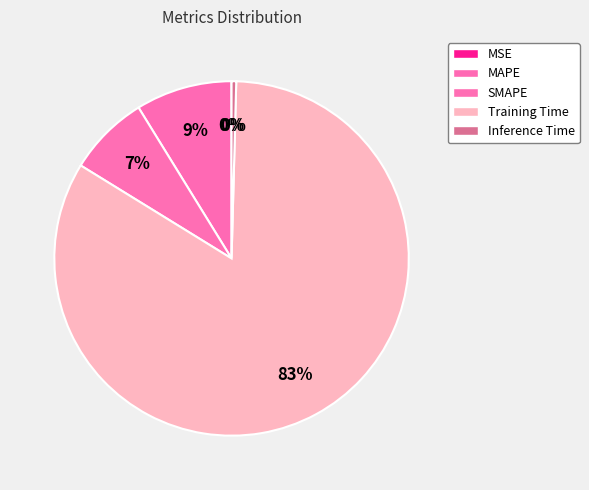

Is the sum of Training Time and MAPE greater than half?

Yes